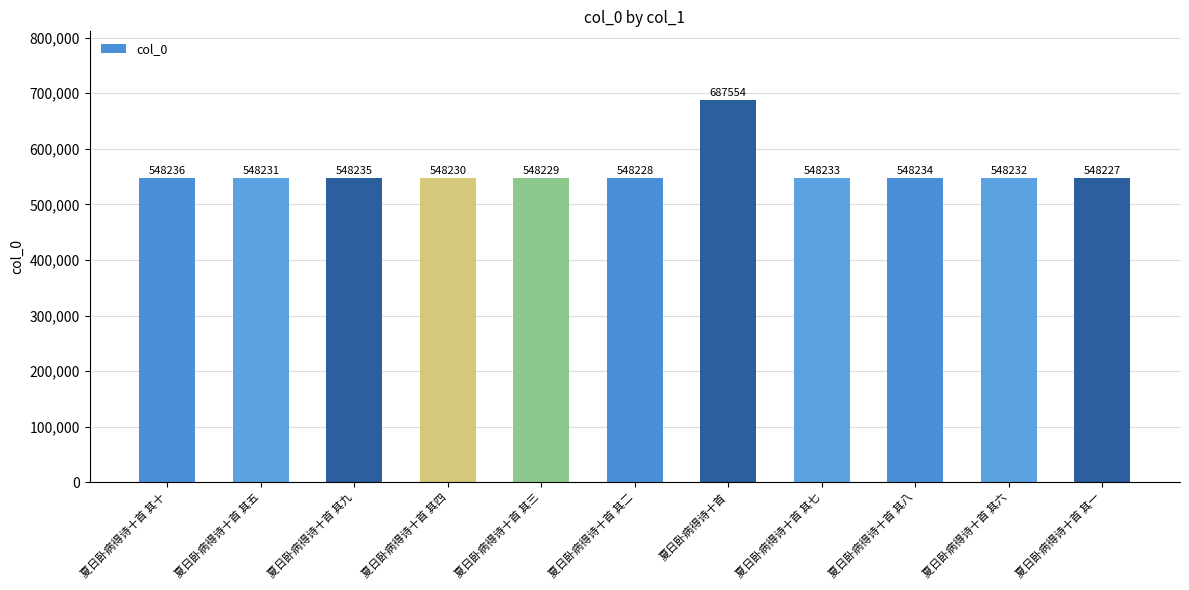

What is the difference between the second highest and second lowest values?

8